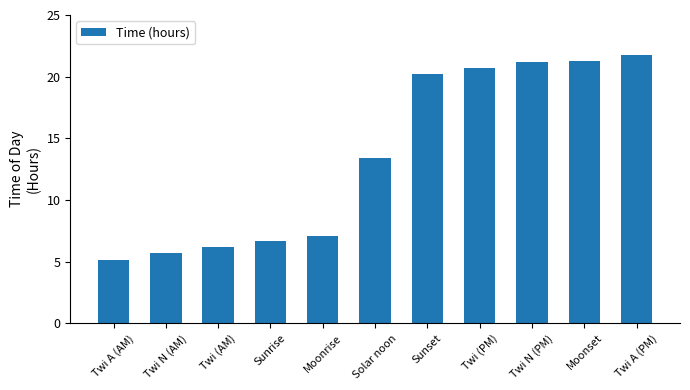

What is the average value?

13.6